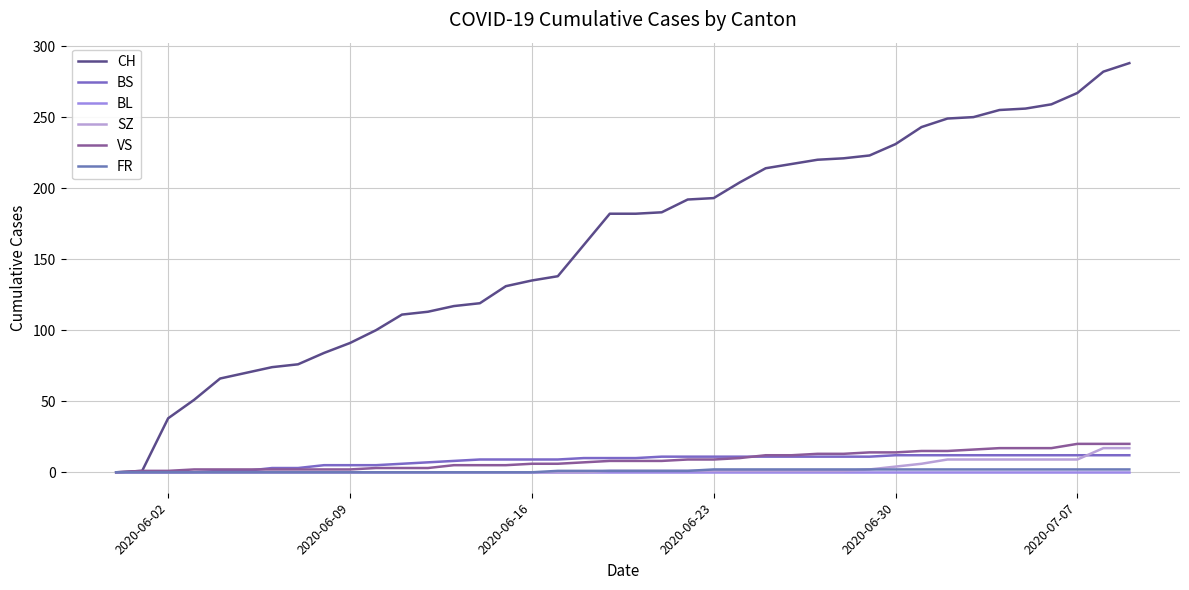

At how many categories does at least one series exceed 203?

16